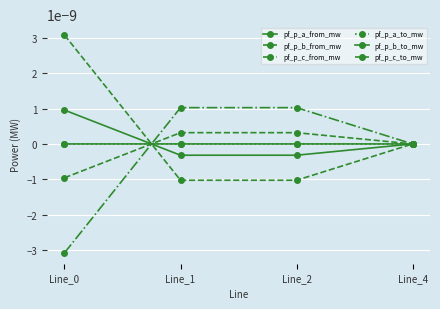

Does the chart have visible grid lines?

Yes